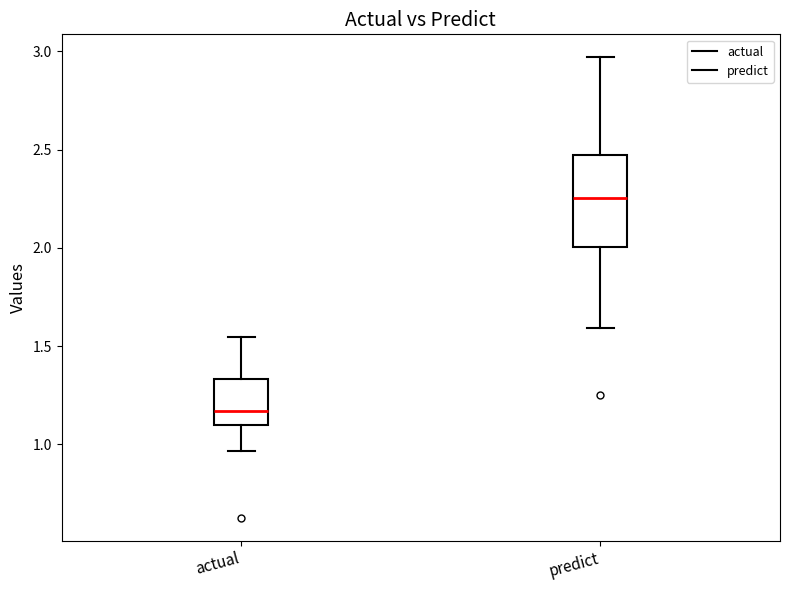

Which box is the tallest, from its lower edge to its upper edge?

predict